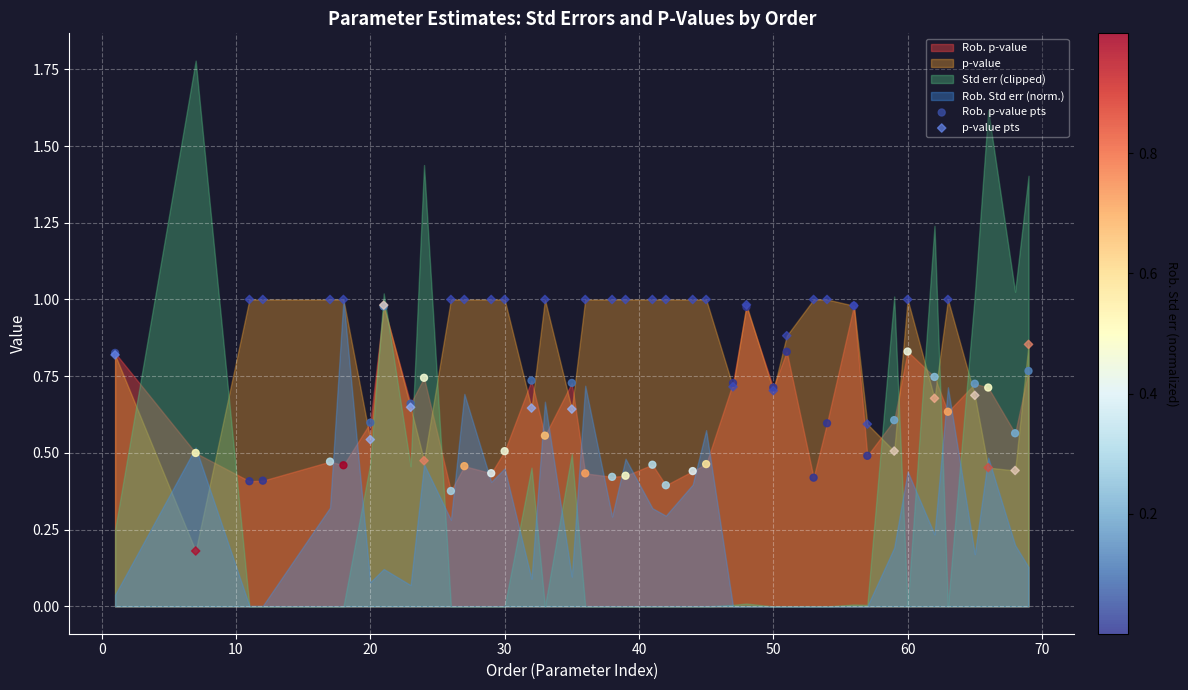

Which series reaches the minimum Y coordinate?

p-value pts